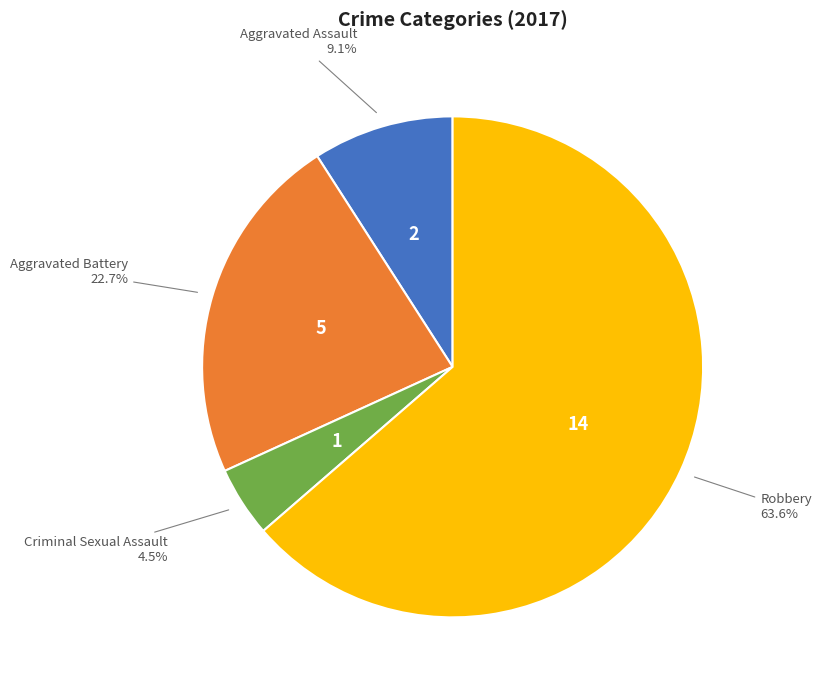

To the nearest percent, what is the combined percentage of Aggravated Assault and Aggravated Battery?

32%